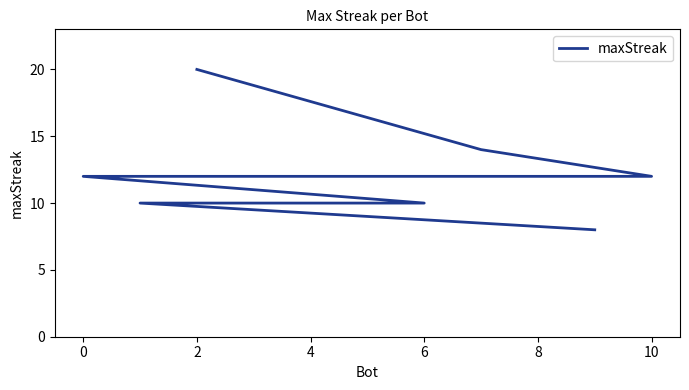

Count the number of data series in this chart.

1